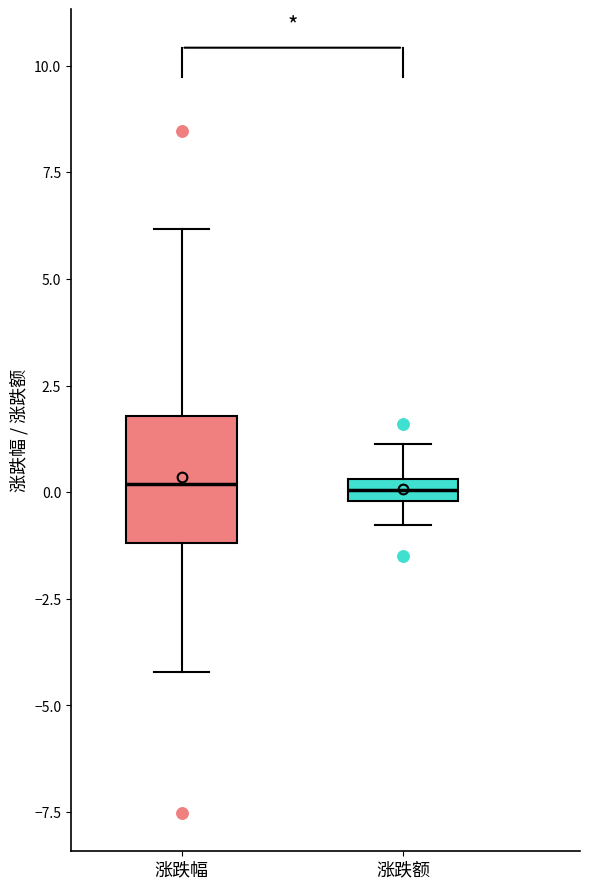

Where does the lower whisker of the box for 涨跌额 end on the y-axis? The values are not printed on the chart, so give them approximately, as read against the axis.

-1.0